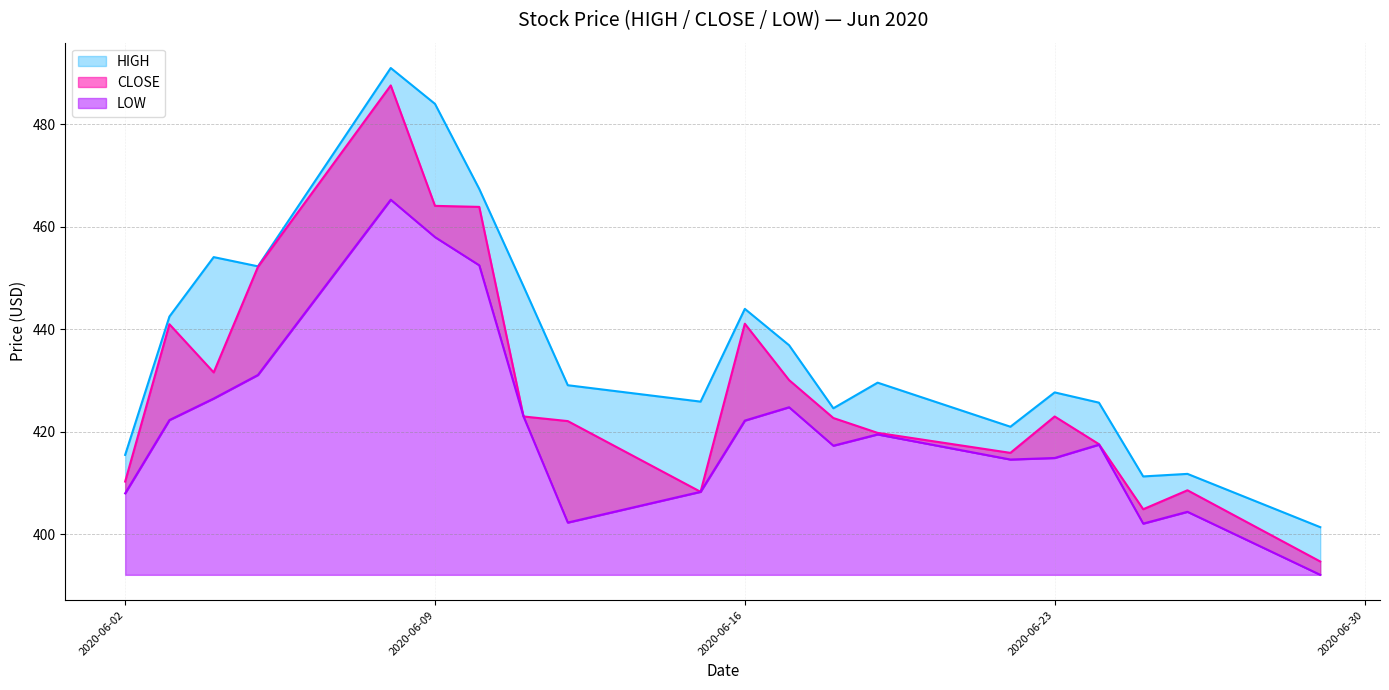

Which series has the largest total across all categories?

HIGH